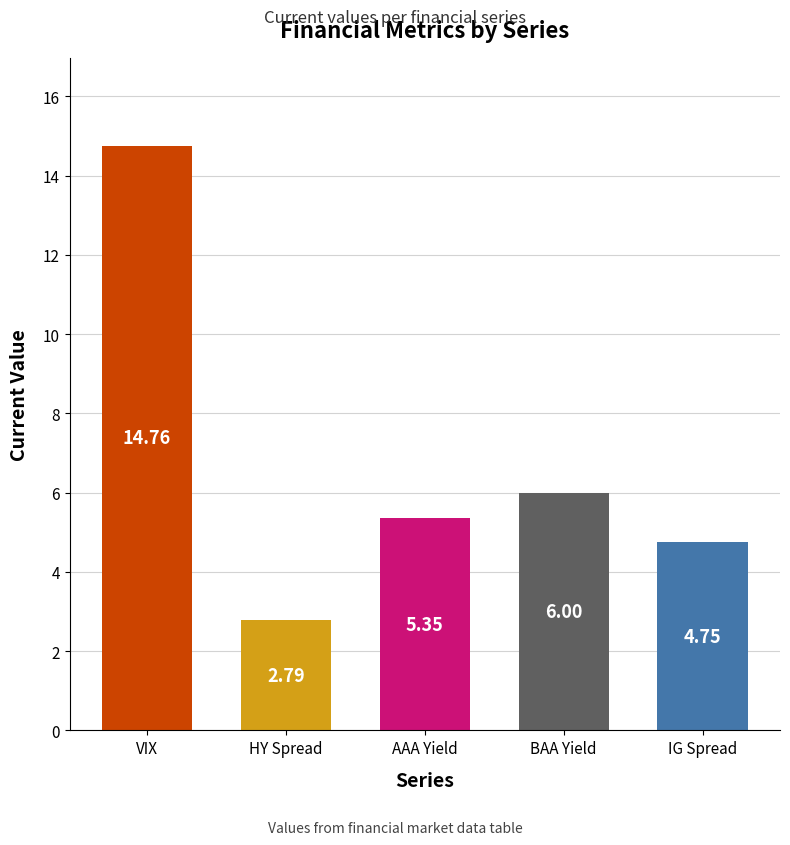

What is the change in value from HY Spread to IG Spread?

+2.0